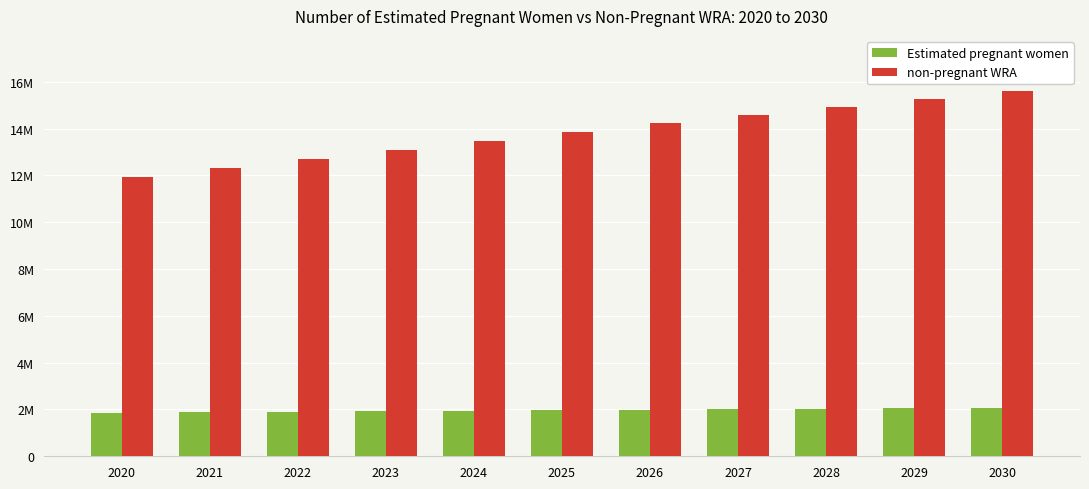

At which category does the chart reach its peak across all series?

2030